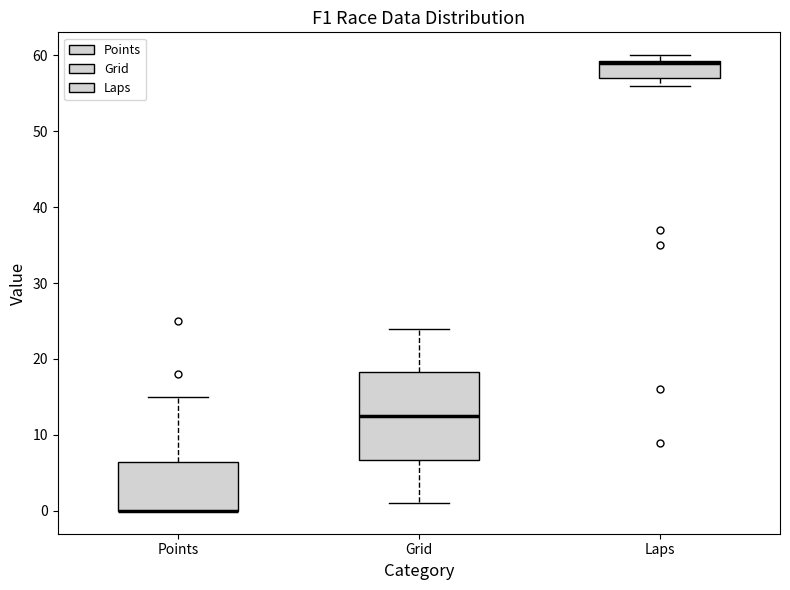

Which box is the tallest, from its lower edge to its upper edge?

Grid